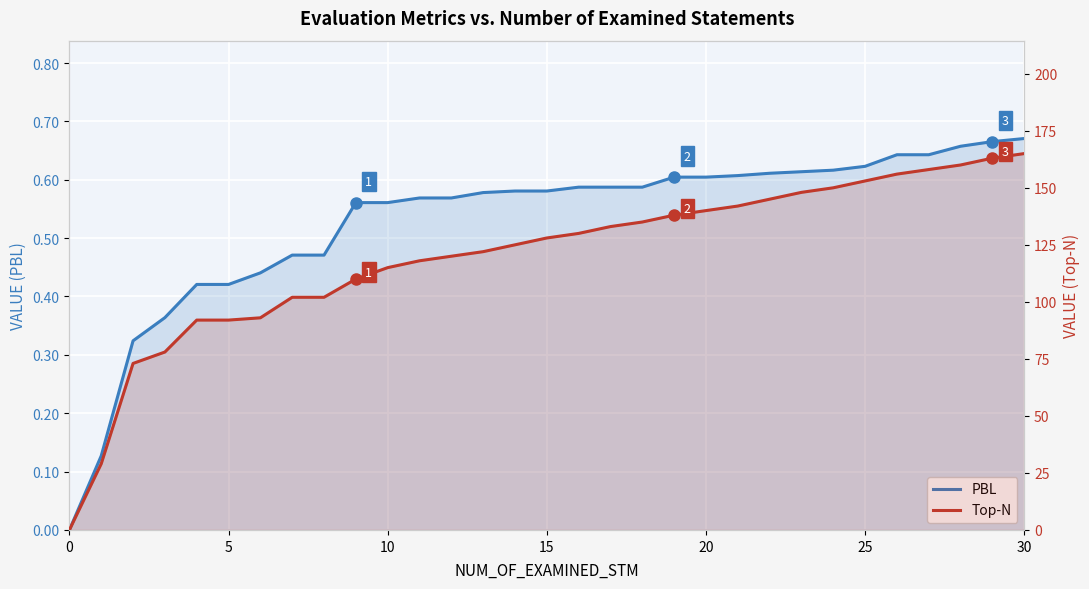

True or false: PBL has a value of 0.6 at 12.

True